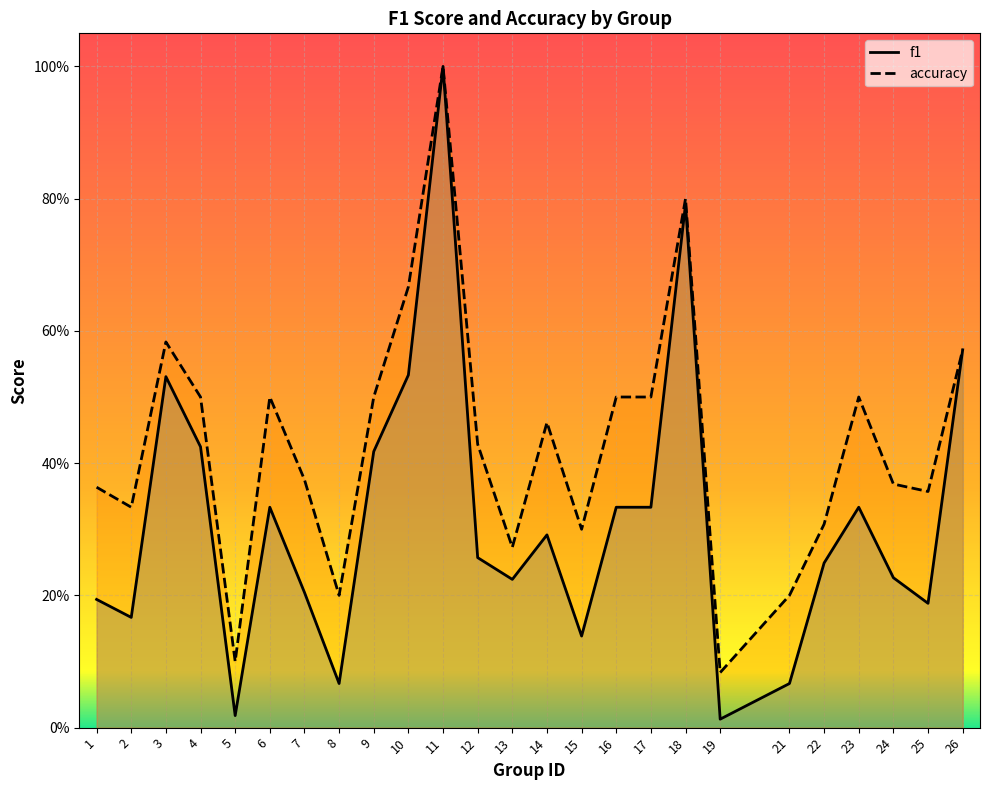

What is the total value across all series at 9?

0.9